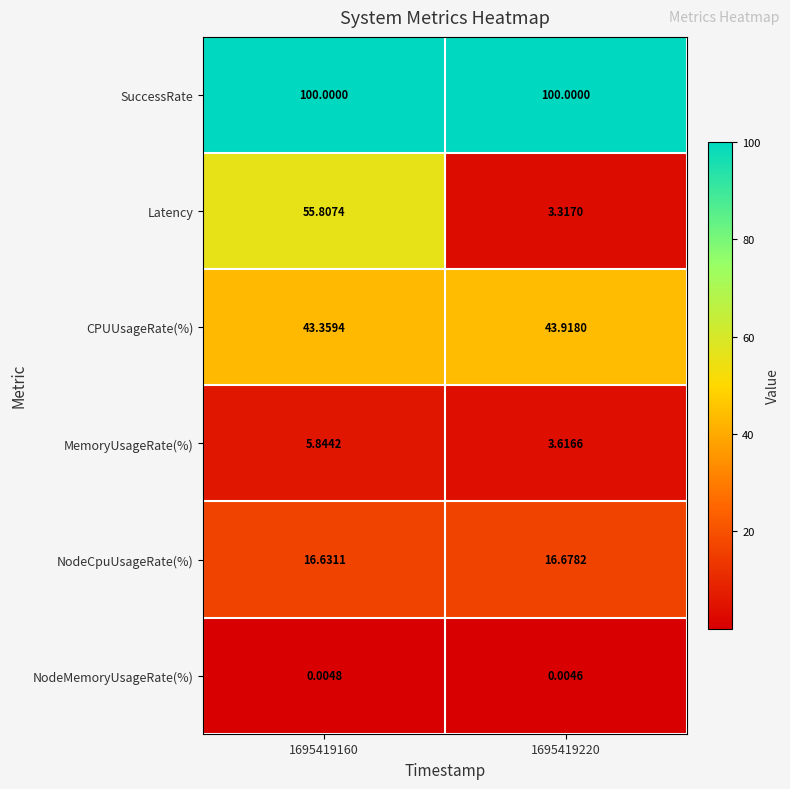

List the series in order of their peak value, lowest first.

NodeMemoryUsageRate(%), MemoryUsageRate(%), NodeCpuUsageRate(%), CPUUsageRate(%), Latency, SuccessRate